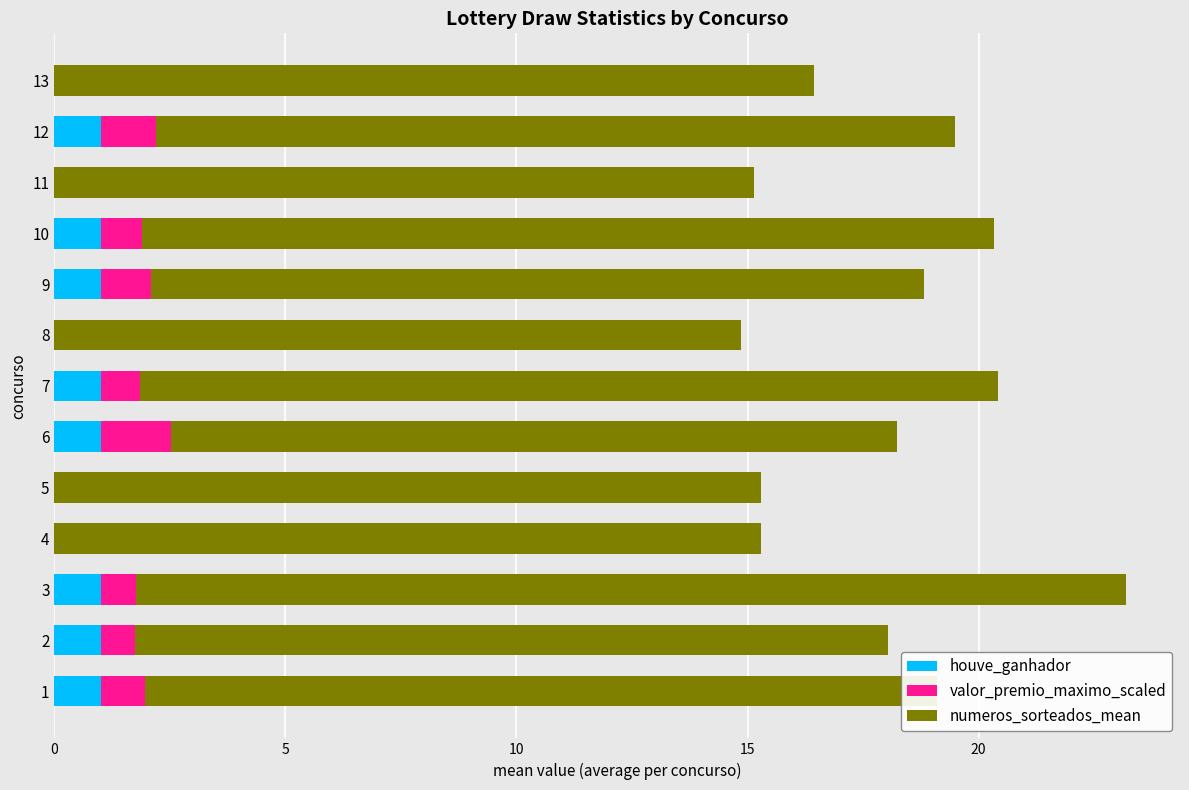

What is the maximum value for houve_ganhador?

1.0